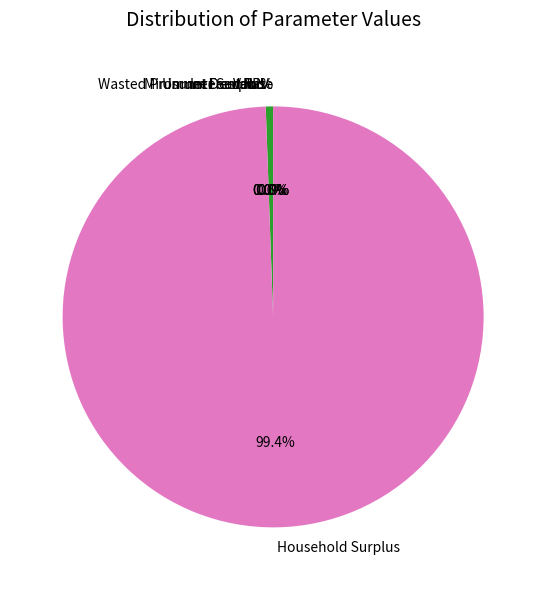

True or false: NPV accounts for 1% of the total.

True